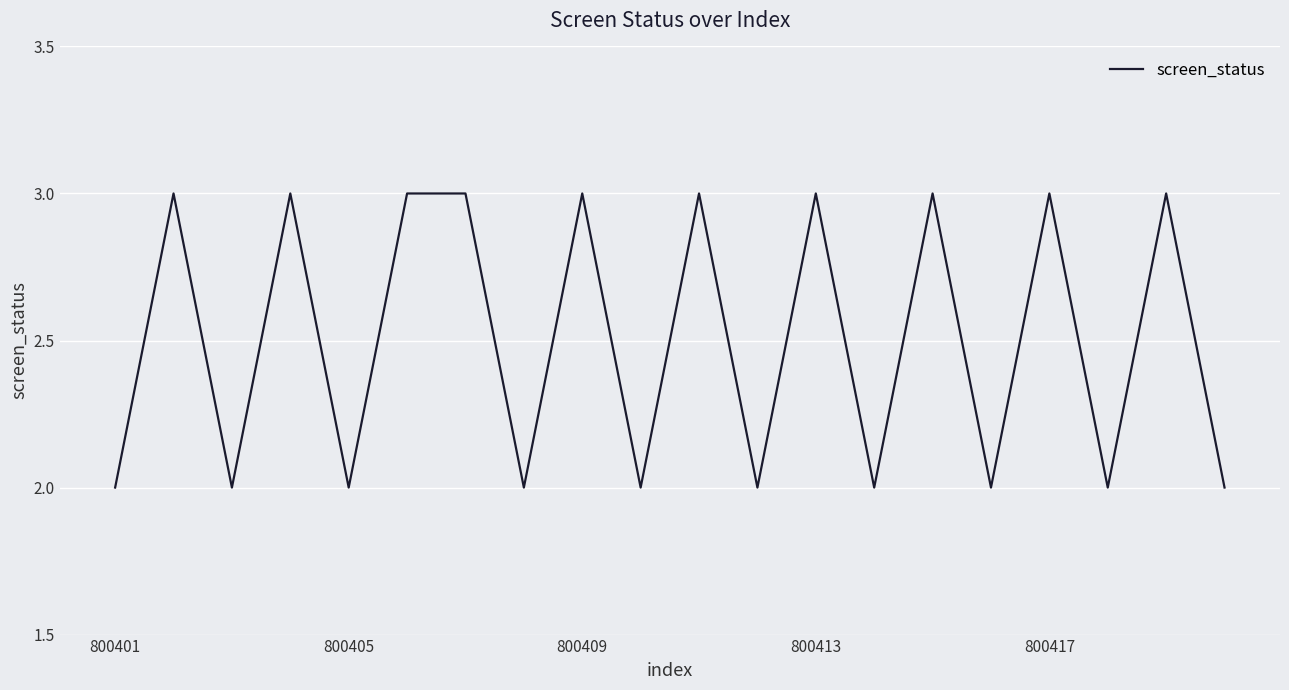

What is the maximum value shown in the chart?

3